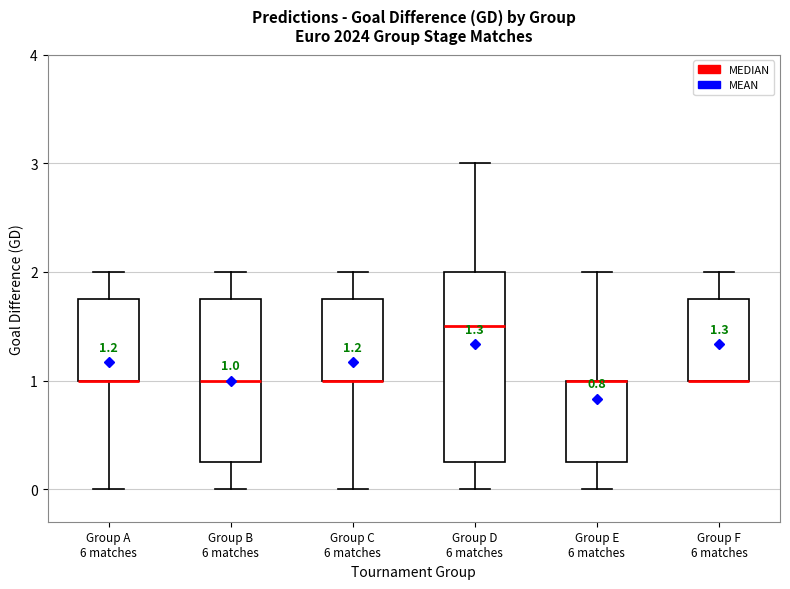

Comparing the boxes themselves (not the whiskers), which one is the tallest?

Group D 6 matches